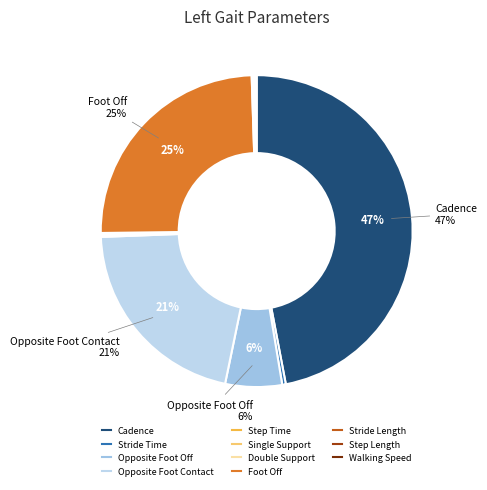

Which category has the smallest portion of the pie?

Double Support